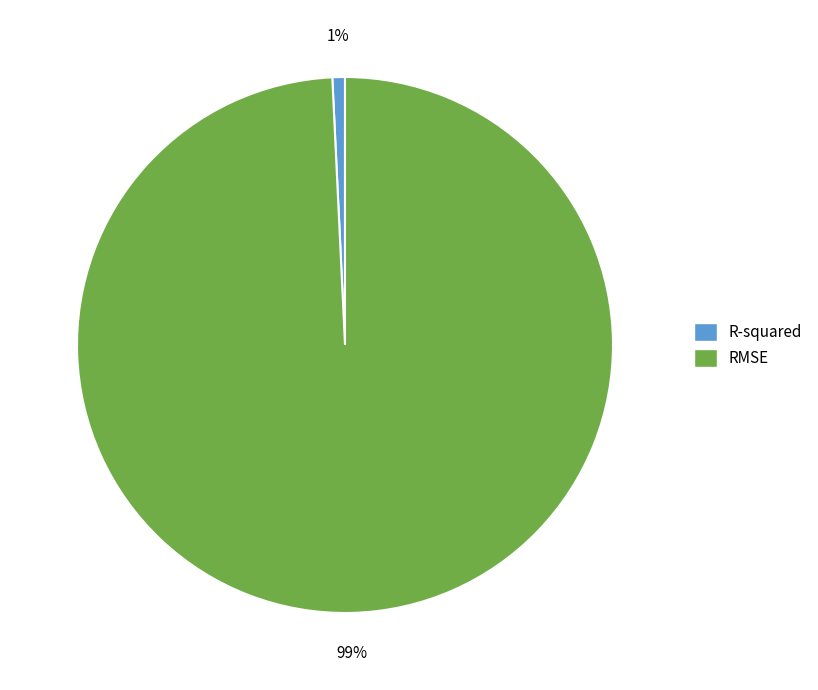

Is there any slice that represents more than half of the pie?

Yes